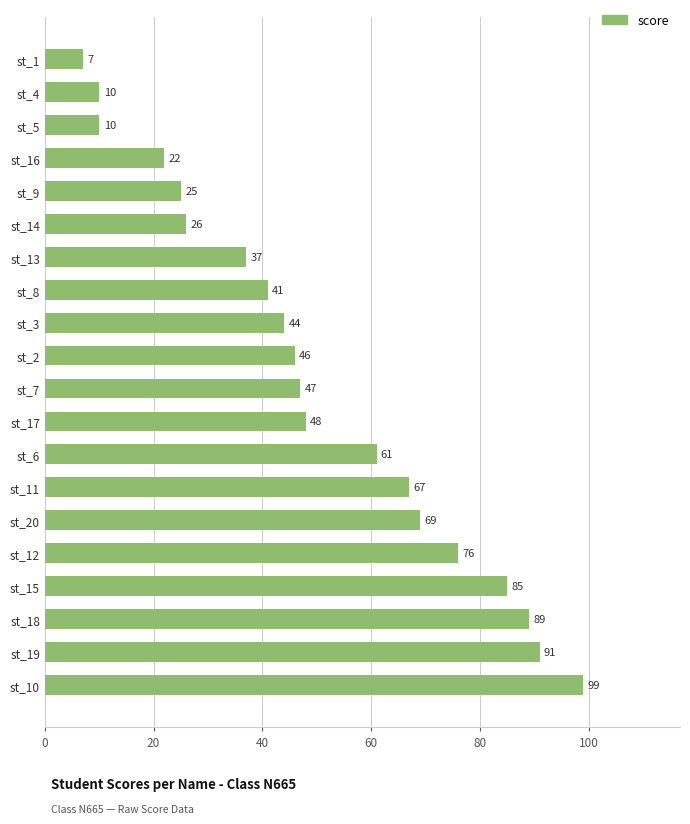

Count the number of data series in this chart.

1